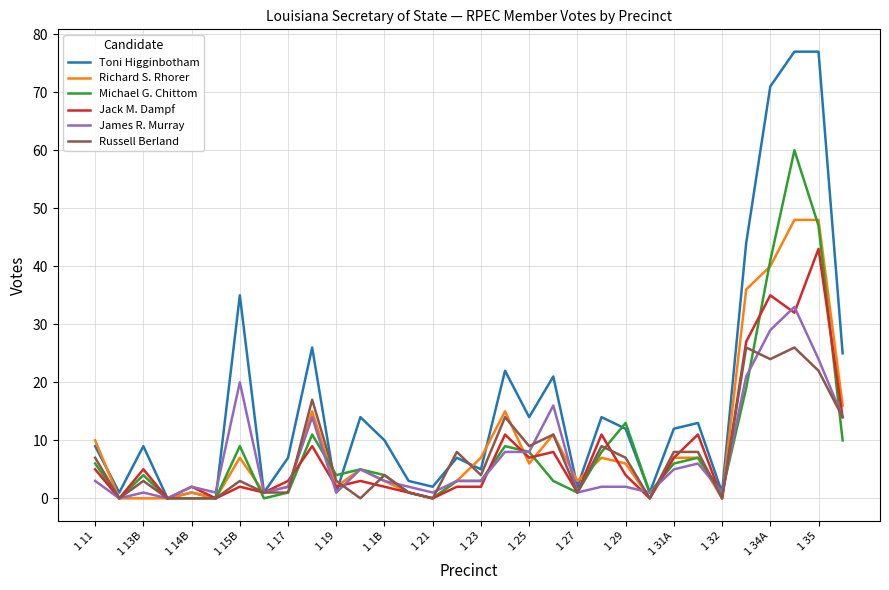

What is the difference between the maximum and second lowest values in the Toni Higginbotham series?

77